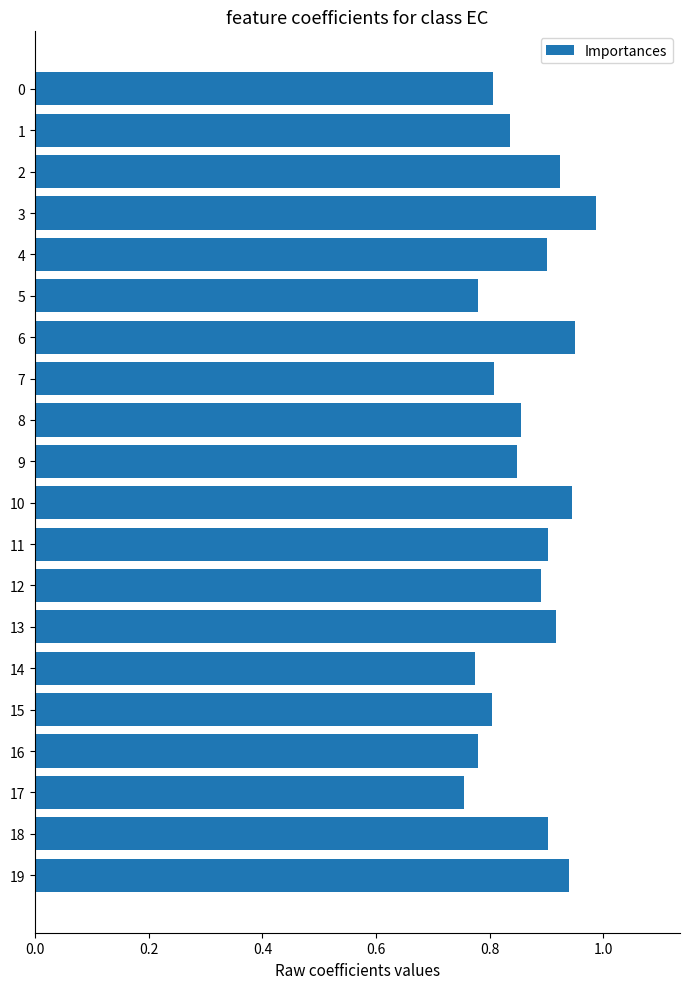

What is the sum of all values?

17.3